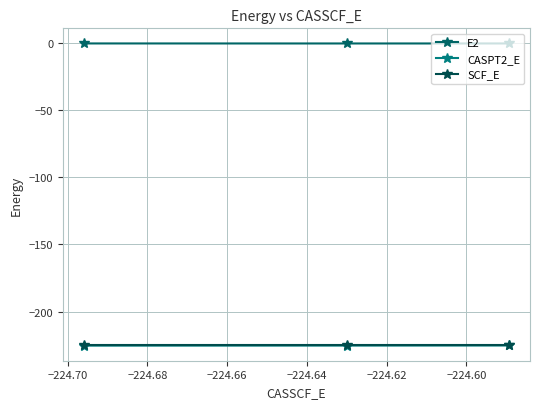

Count the number of data series in this chart.

3